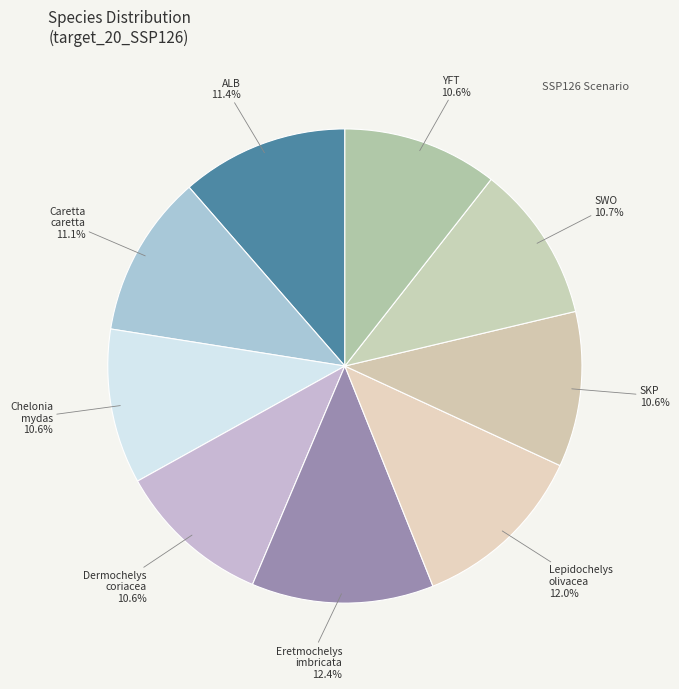

To the nearest percent, what is the average slice percentage?

11%